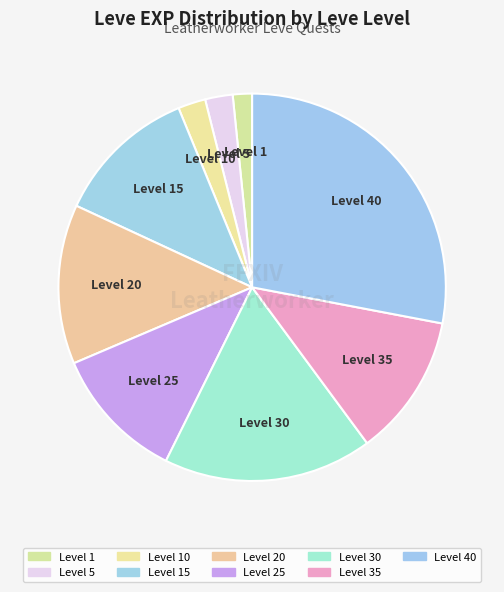

What is the smallest slice in the pie chart?

1